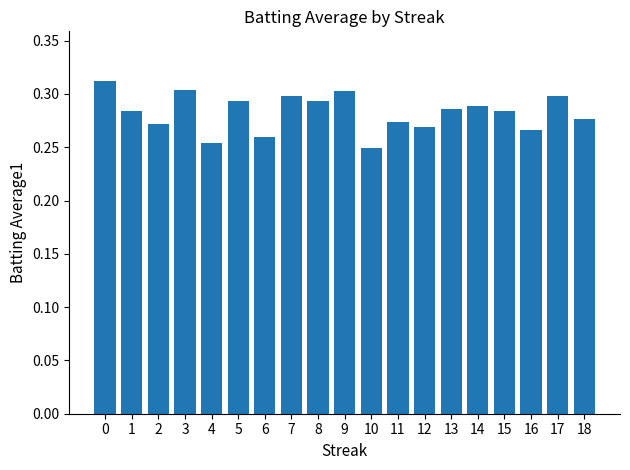

At which label is the value closest to 0?

10